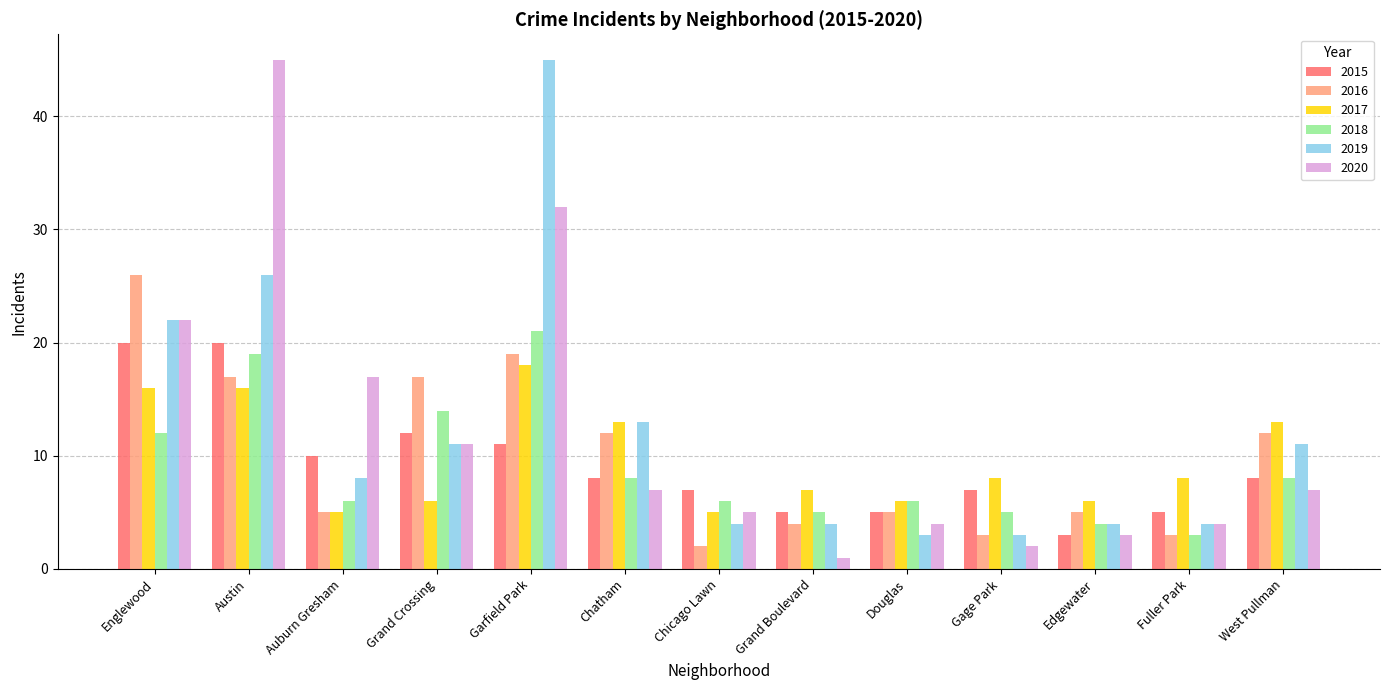

The 2016 series shows 28 at Garfield Park. True or false?

False